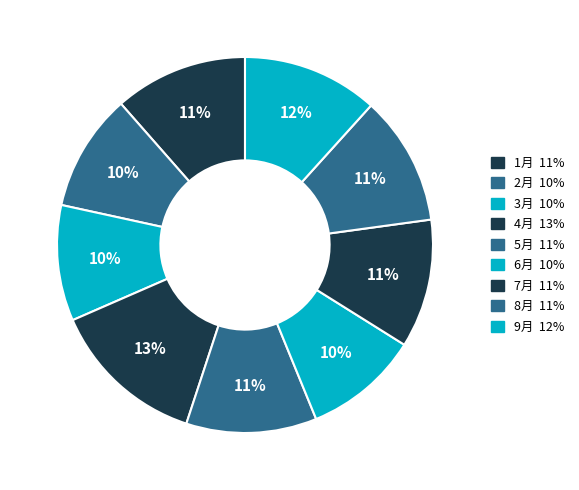

Rank the categories by value from highest to lowest.

4月, 9月, 1月, 5月, 8月, 7月, 2月, 3月, 6月